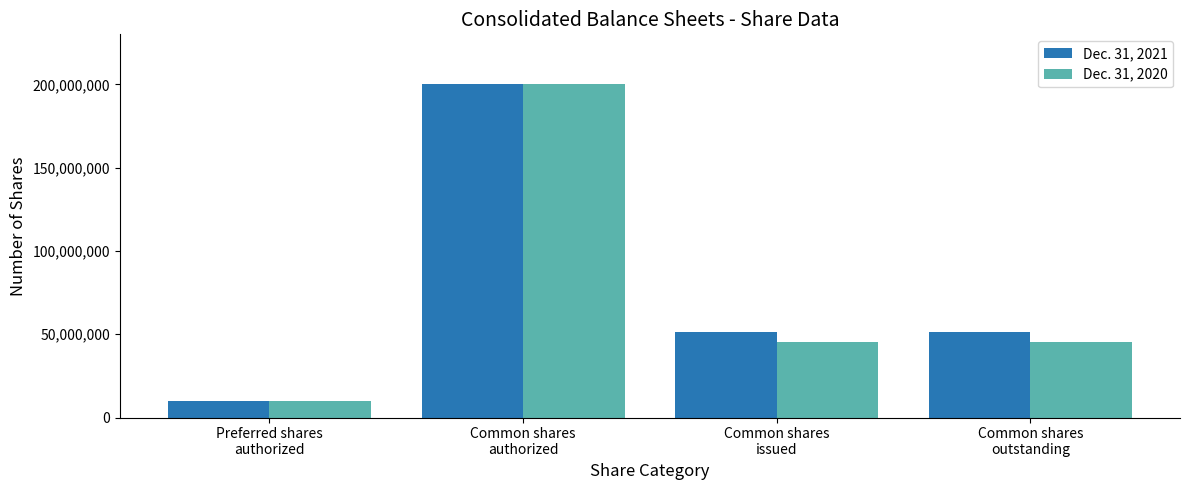

True or false: Dec. 31, 2021 has a value of 200000000 at Common shares
authorized.

True